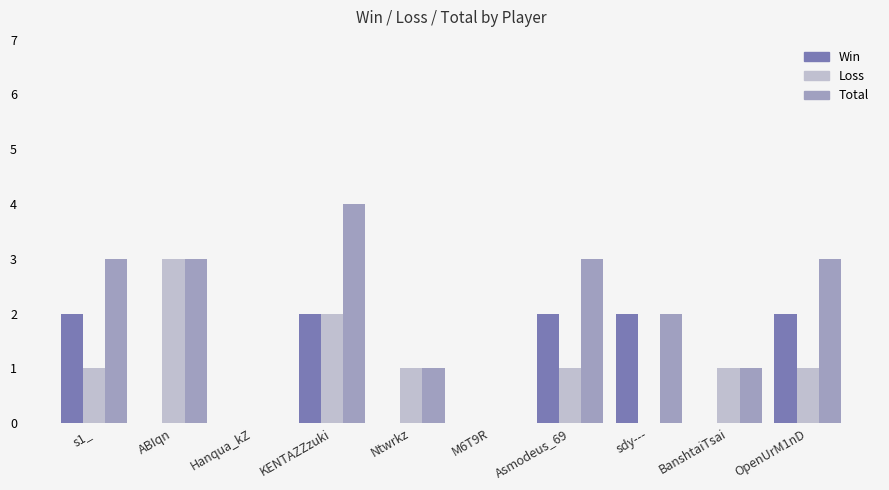

How many groups of bars are there?

10